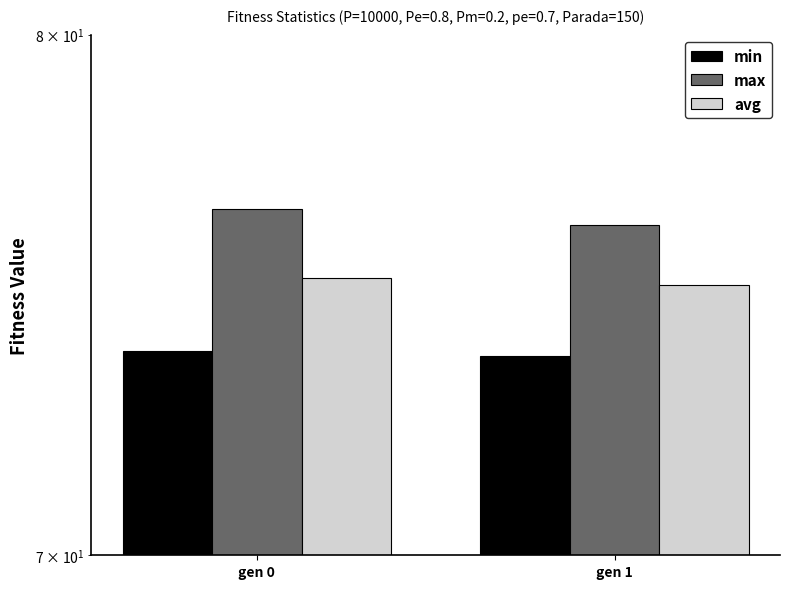

What are all the series names shown in the legend?

min, max, avg